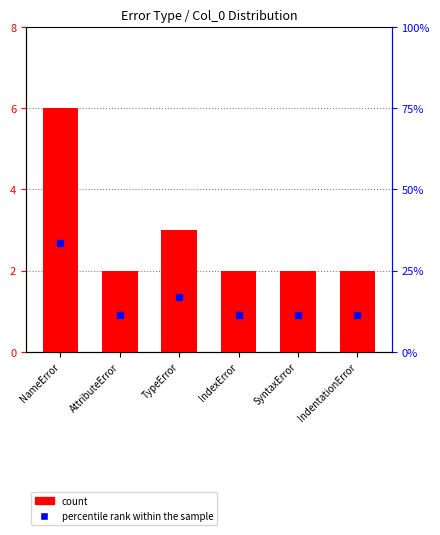

What is the sum of all values?

17